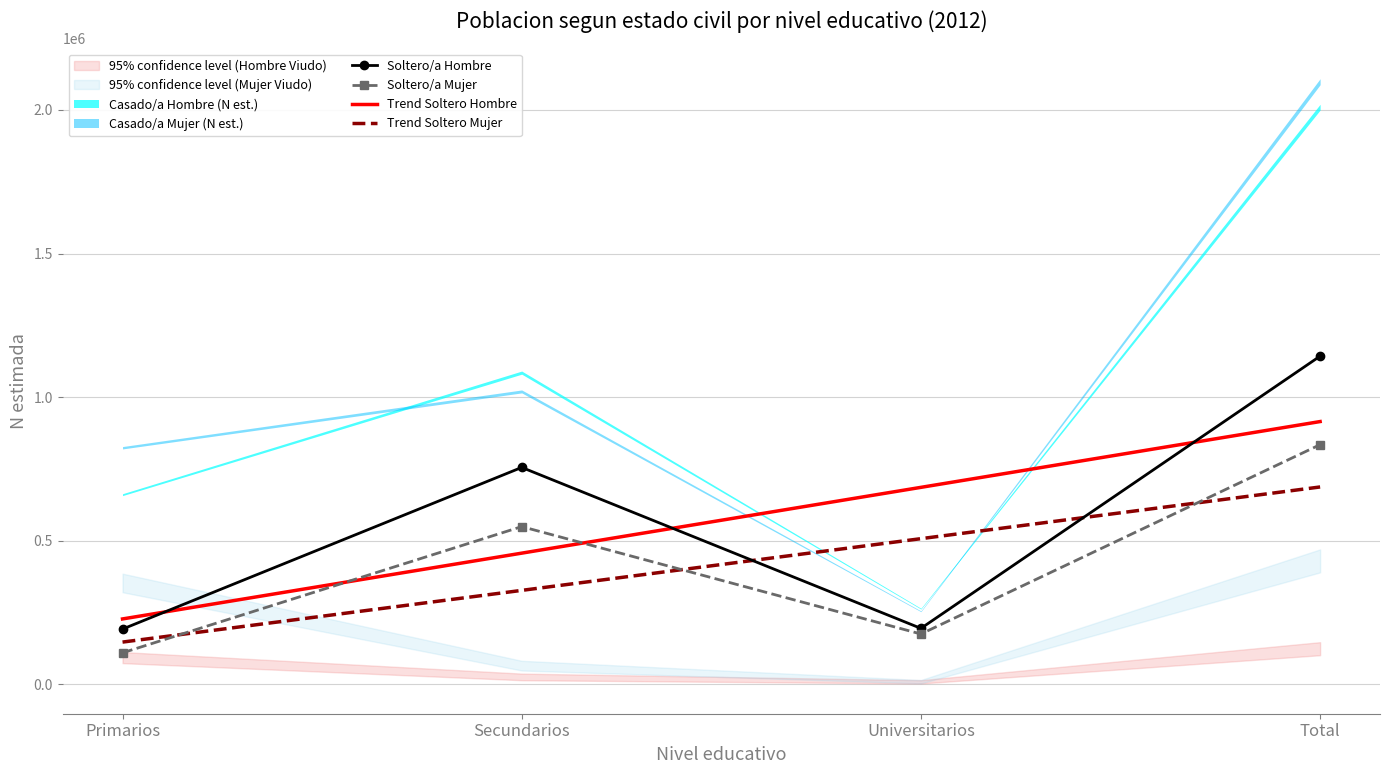

Reading left to right, extract all data points from this chart.

Soltero/a Hombre: 192544.0	755378.0	194996.0	1142919.0
Soltero/a Mujer: 109905.0	549336.0	175400.0	834639.0
Trend Soltero Hombre: 227847.8	456922.1	685996.4	915070.7
Trend Soltero Mujer: 147280.1	327306.7	507333.3	687359.9